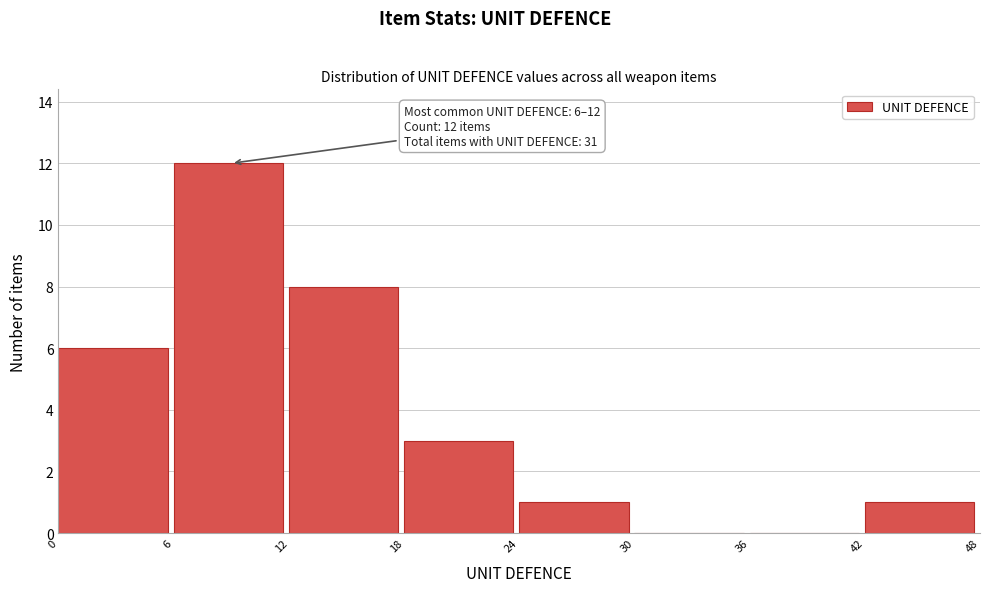

Over which range of the x-axis is the bar tallest?

6 to 12